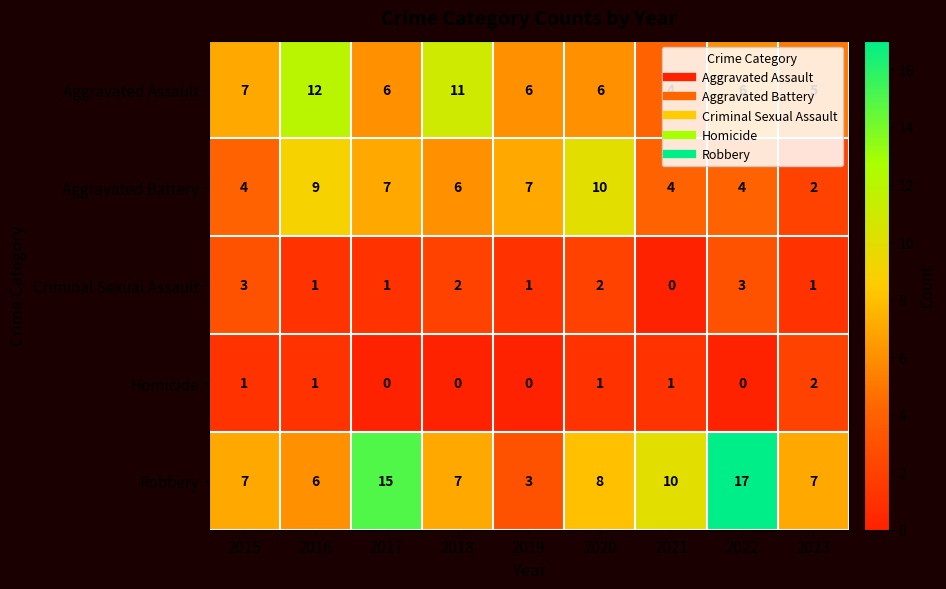

What is the approximate value of Aggravated Assault at 2015?

7